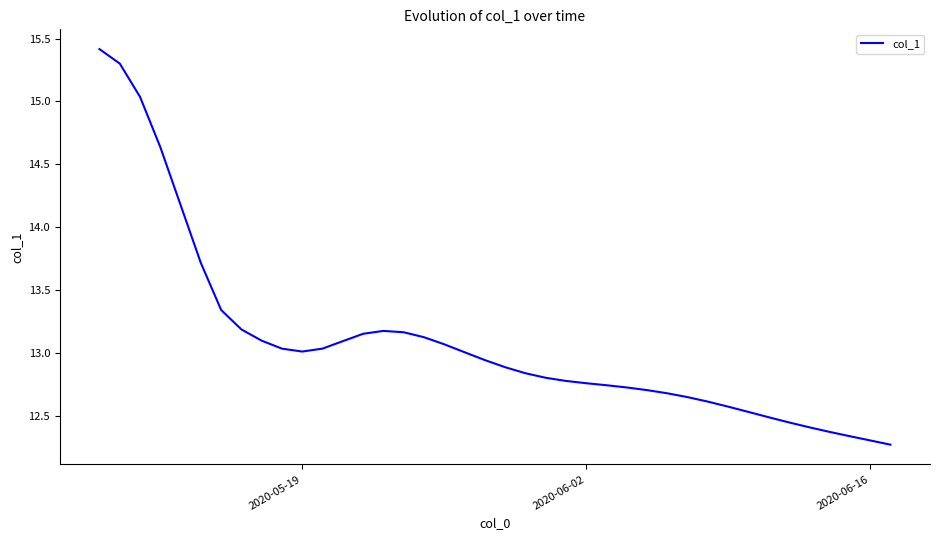

How many lines are shown in the chart?

1